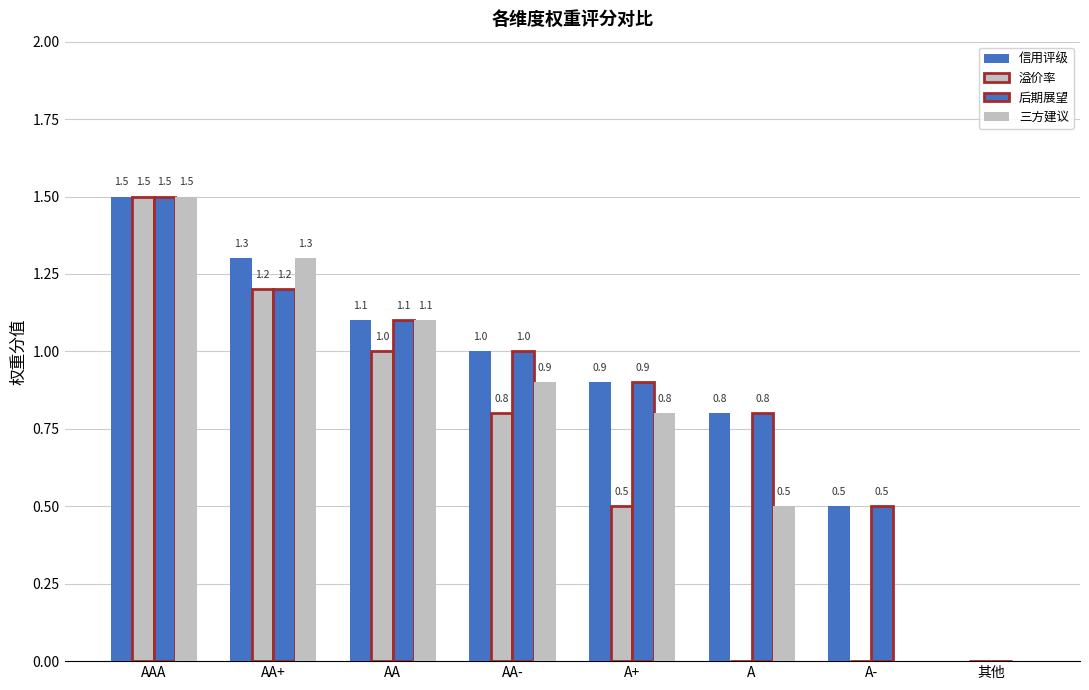

Are the bars horizontal?

No